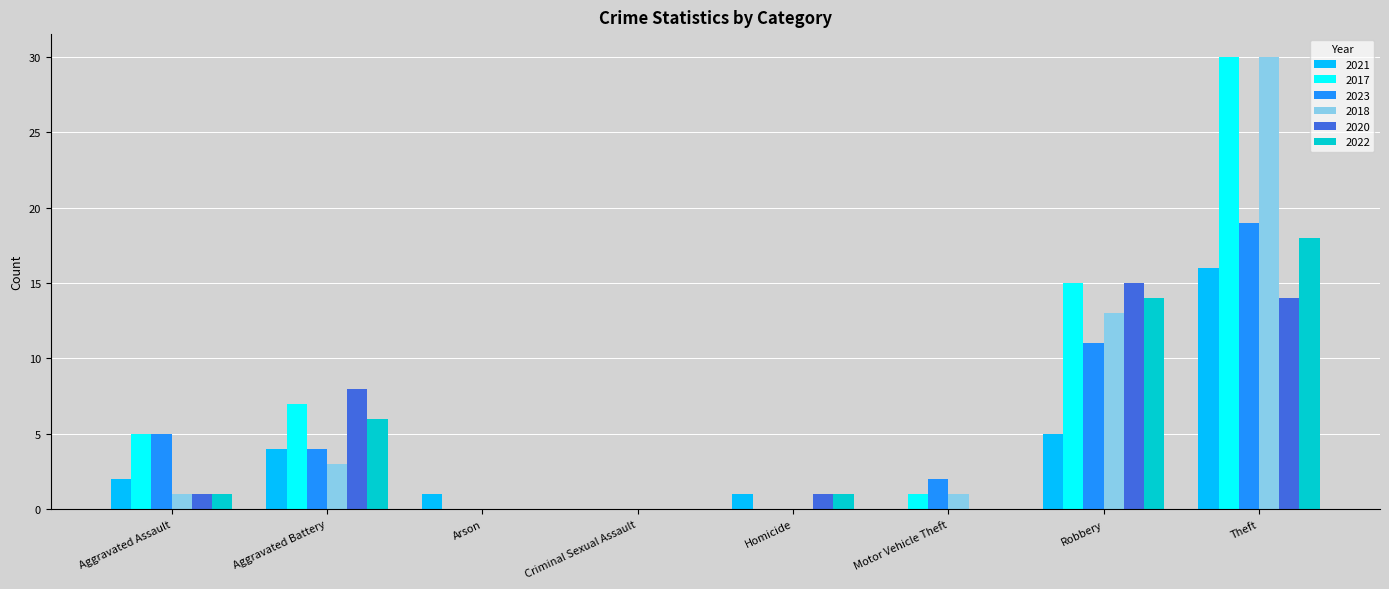

What is the highest value of the 2017 series?

30